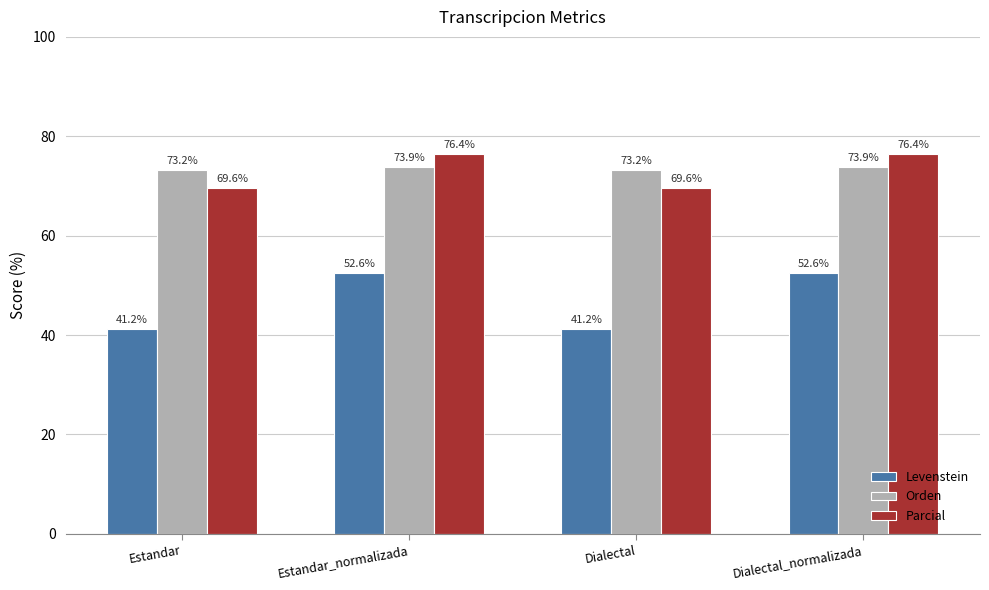

What is the minimum value for Orden?

73.2